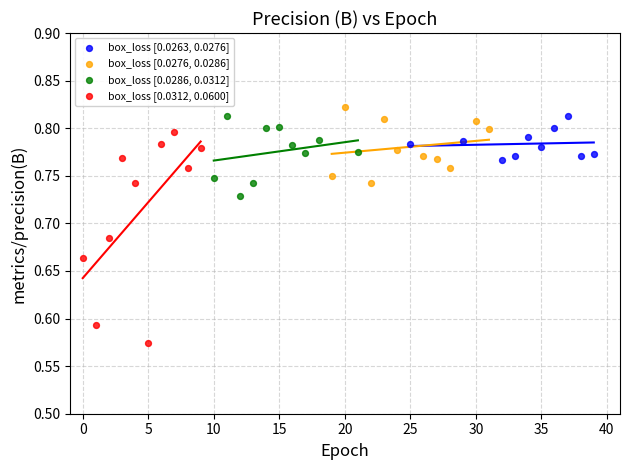

Which series has the largest Y range (max minus min)?

box_loss [0.0312, 0.0600]